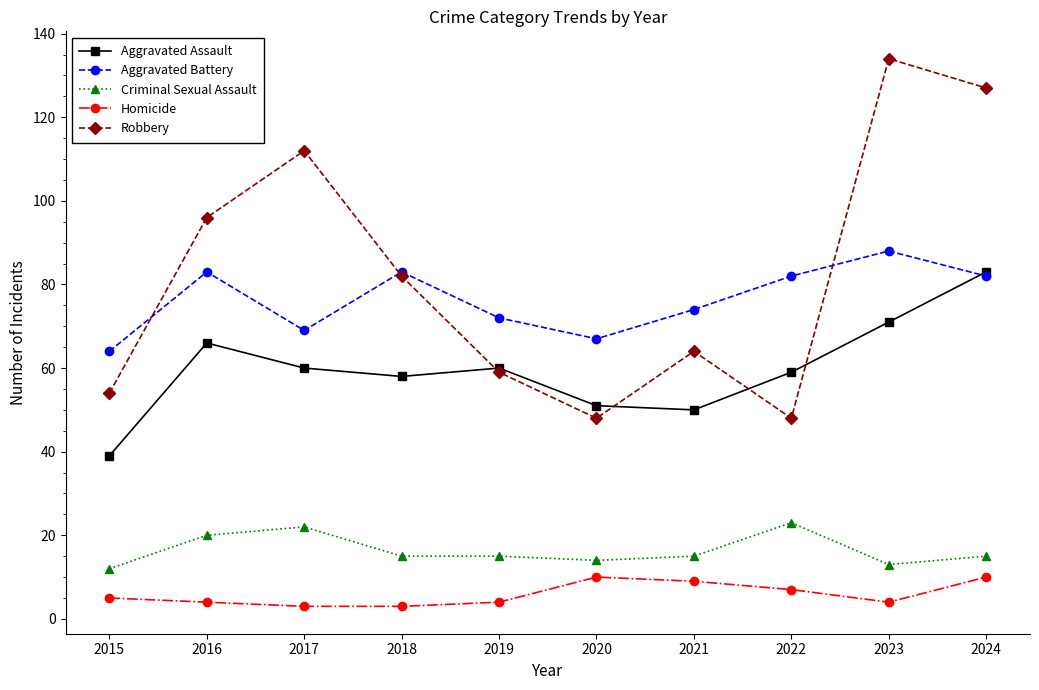

How many interior local peaks does the Aggravated Battery series have?

3